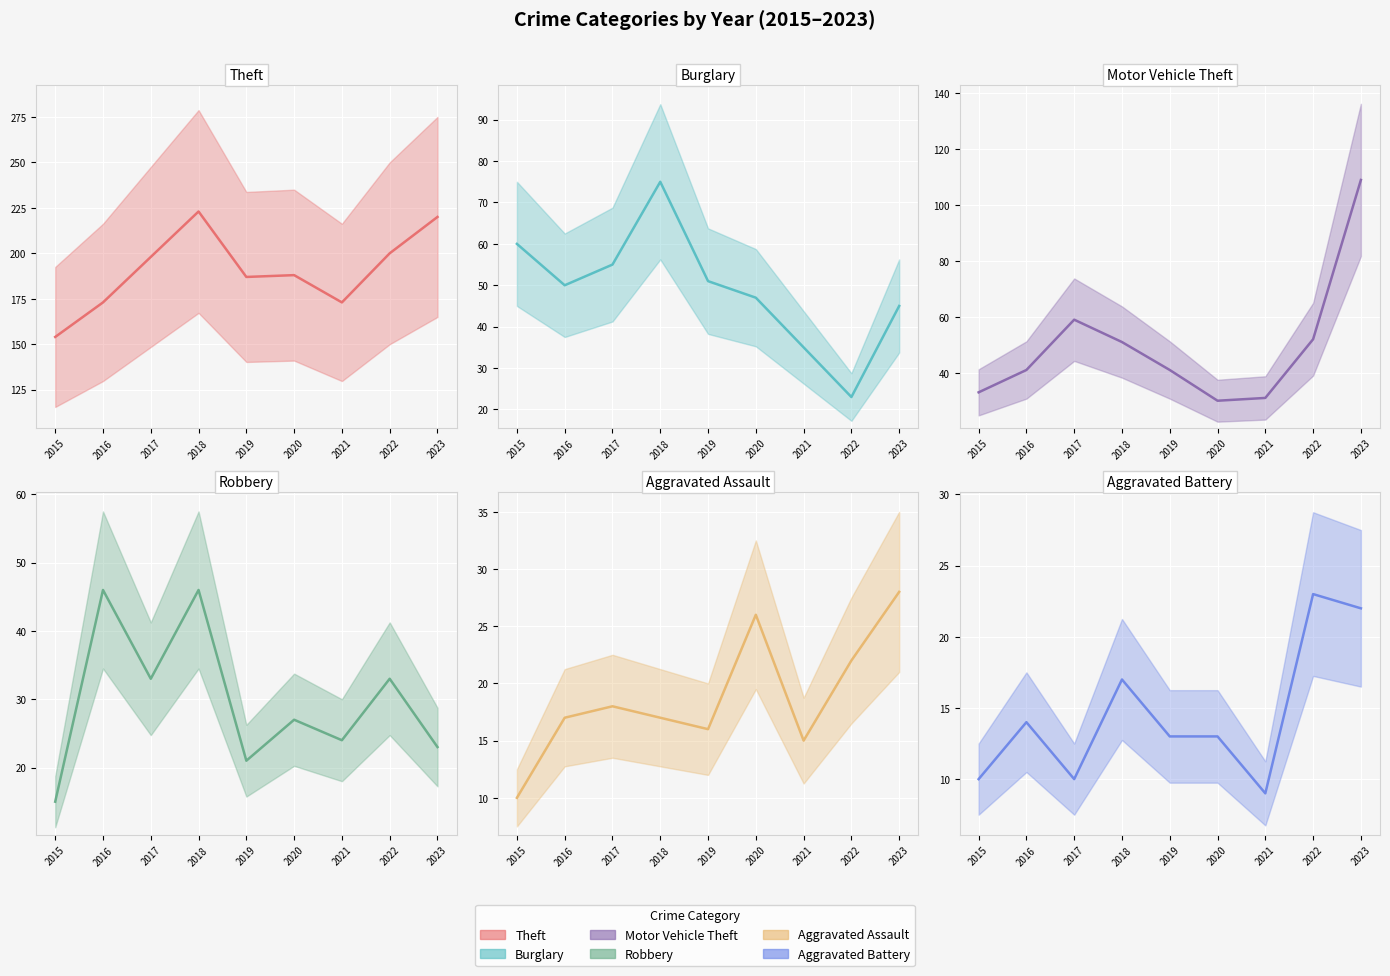

Where does the Motor Vehicle Theft series first go above 41?

2017